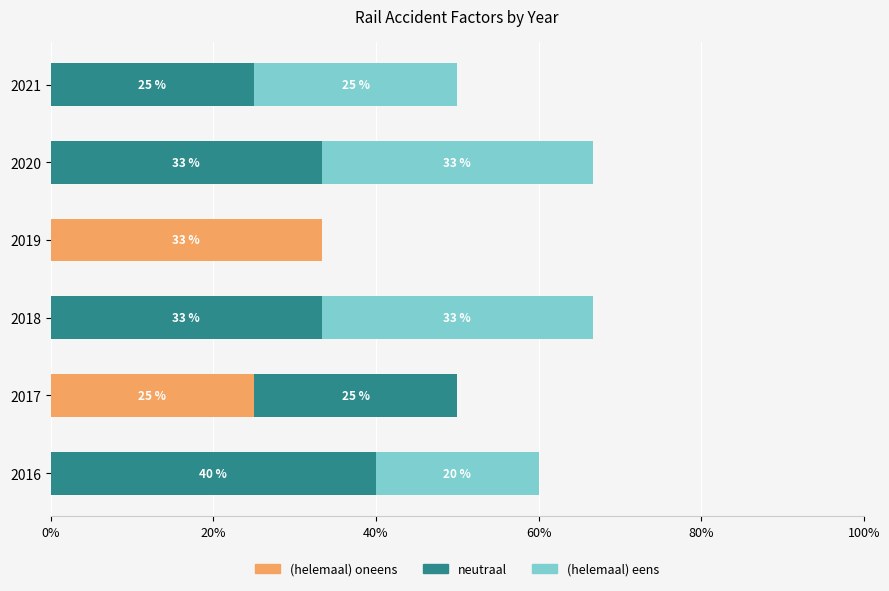

At which label is (helemaal) oneens closest to 16?

2017